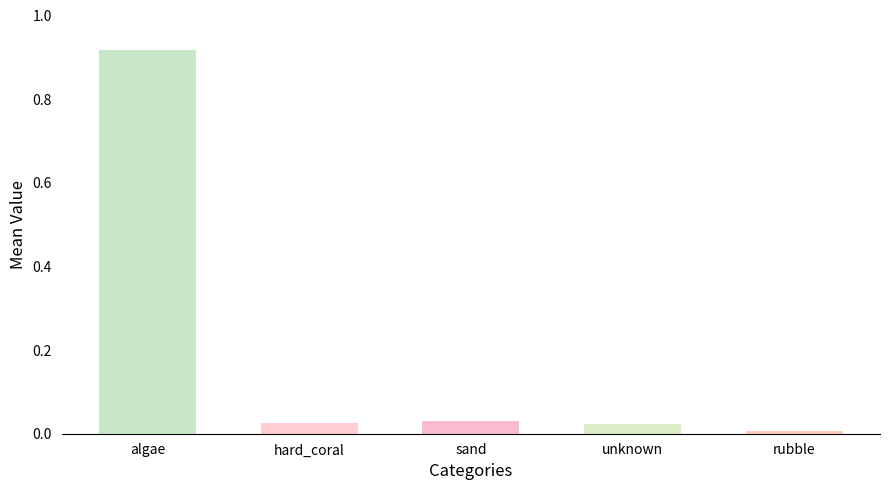

True or false: the data shows 0.0 at hard_coral.

True